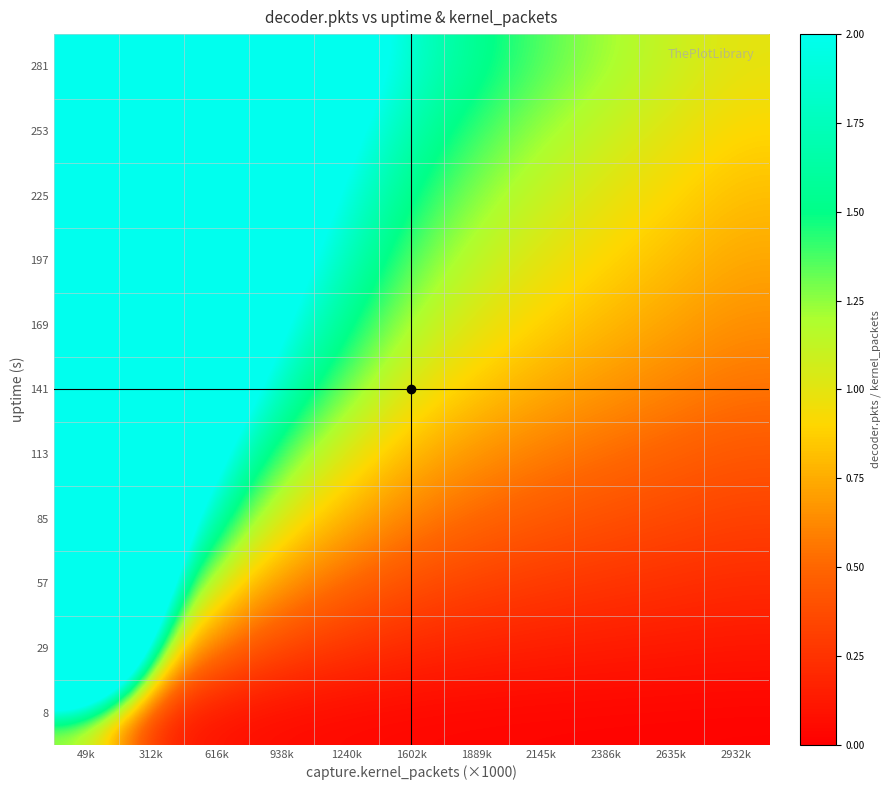

What is the difference between the highest and lowest values at 2635k?

1.1